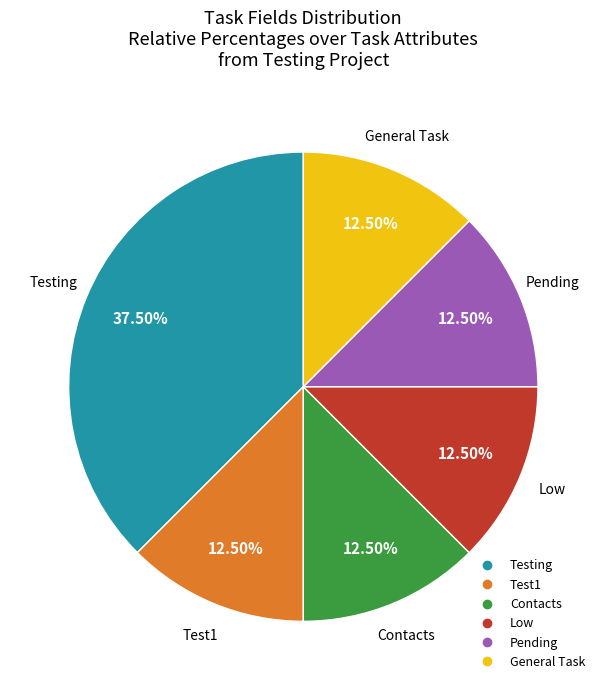

Is there a majority slice in this chart?

No